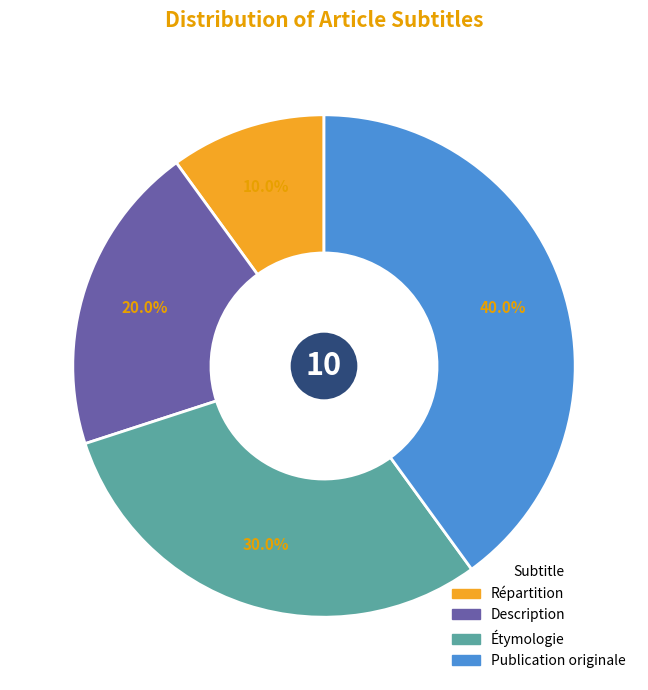

To the nearest percent, what is the combined percentage of Description and Publication originale?

60%